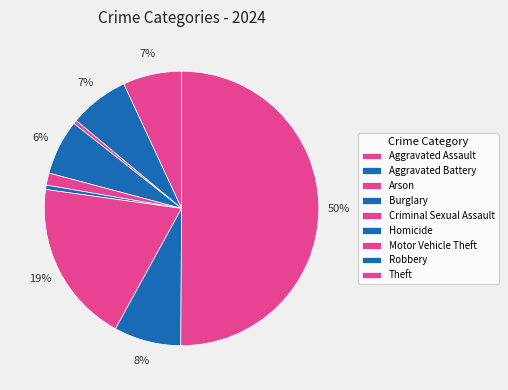

What percentage do Arson and Theft together represent?

50.5%